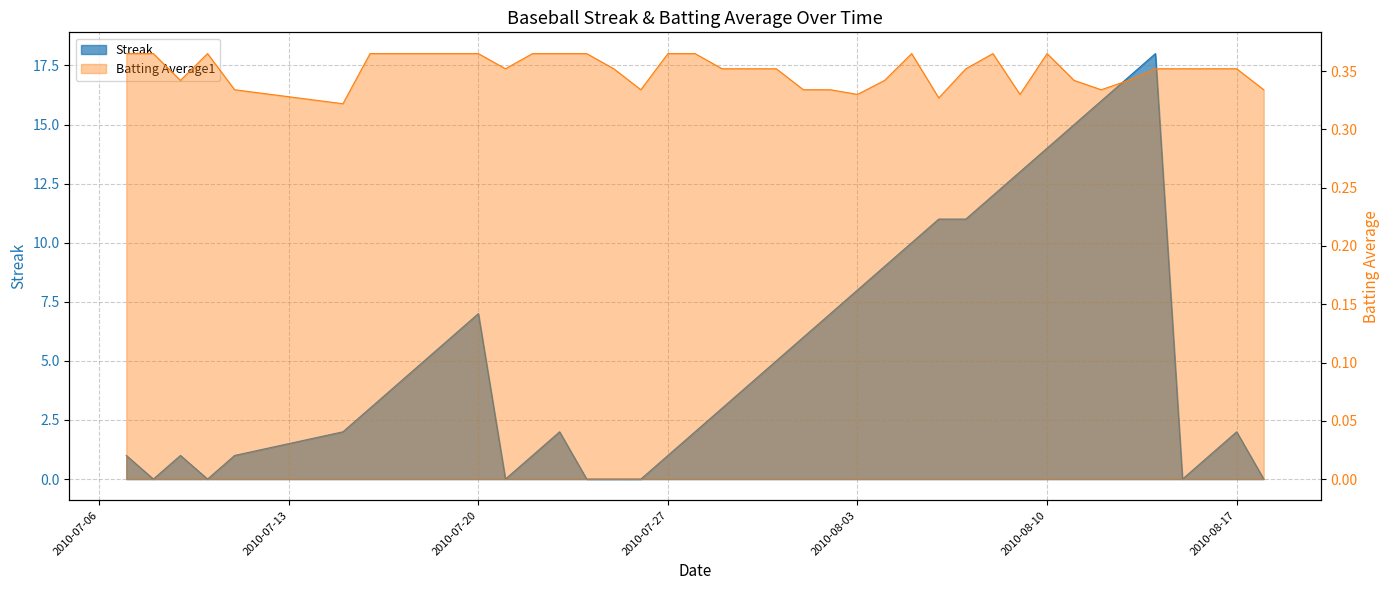

What is the difference between the Streak values at 2010-08-18 and 2010-08-05?

10.0